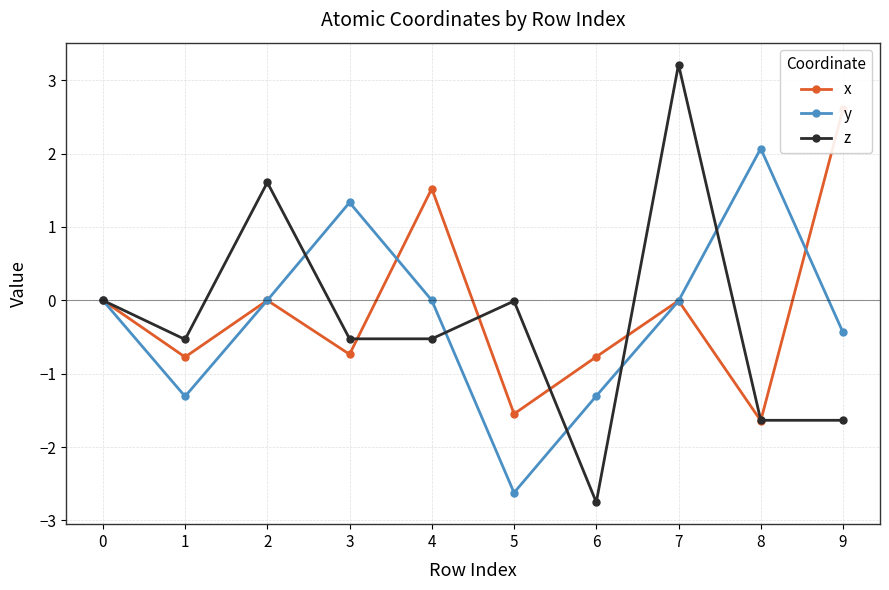

Does the chart have visible grid lines?

Yes